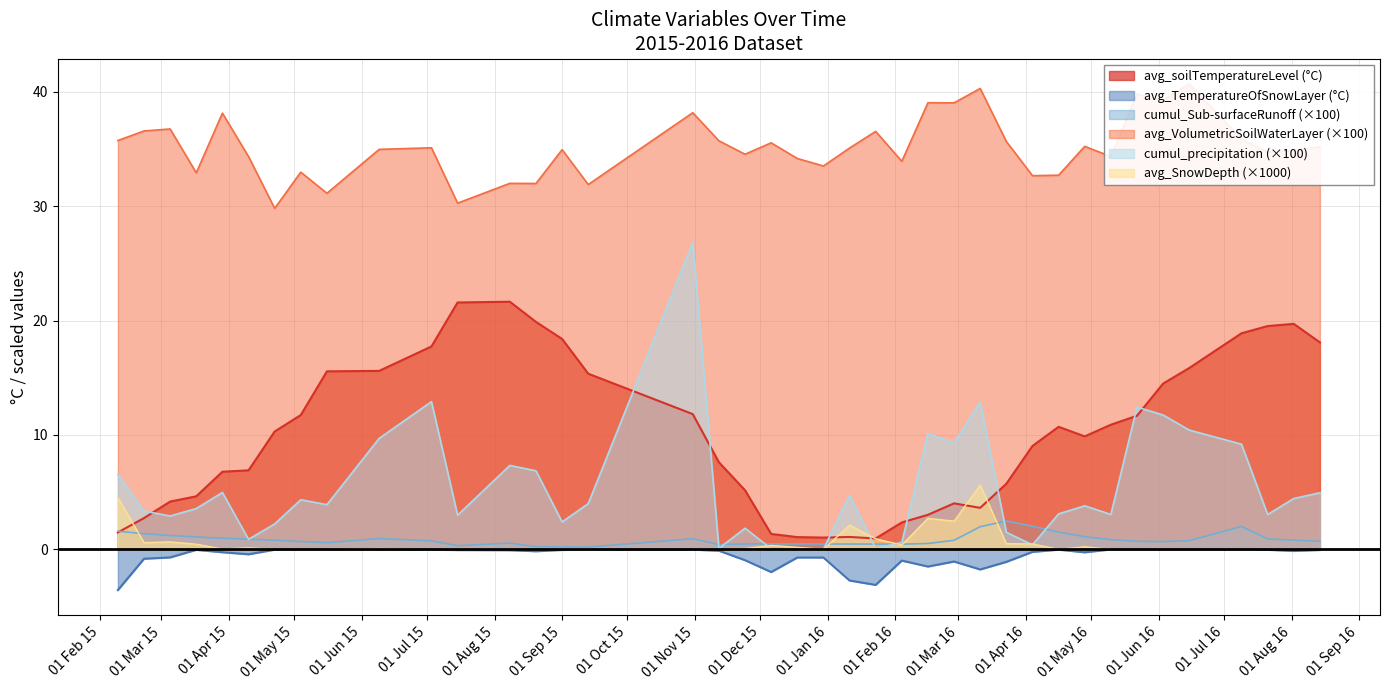

What is the highest value of the avg_SnowDepth (×1000) series?

5.6